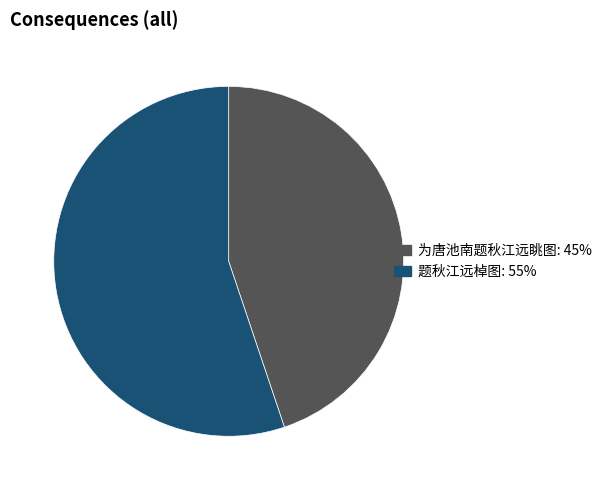

Between 题秋江远棹图 and 为唐池南题秋江远眺图, which is larger?

题秋江远棹图